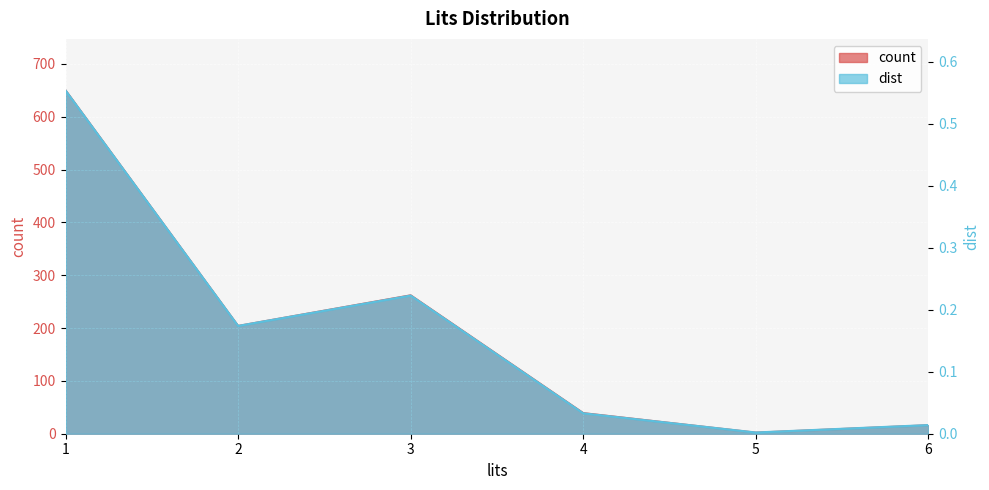

What are all the series names shown in the legend?

count, dist